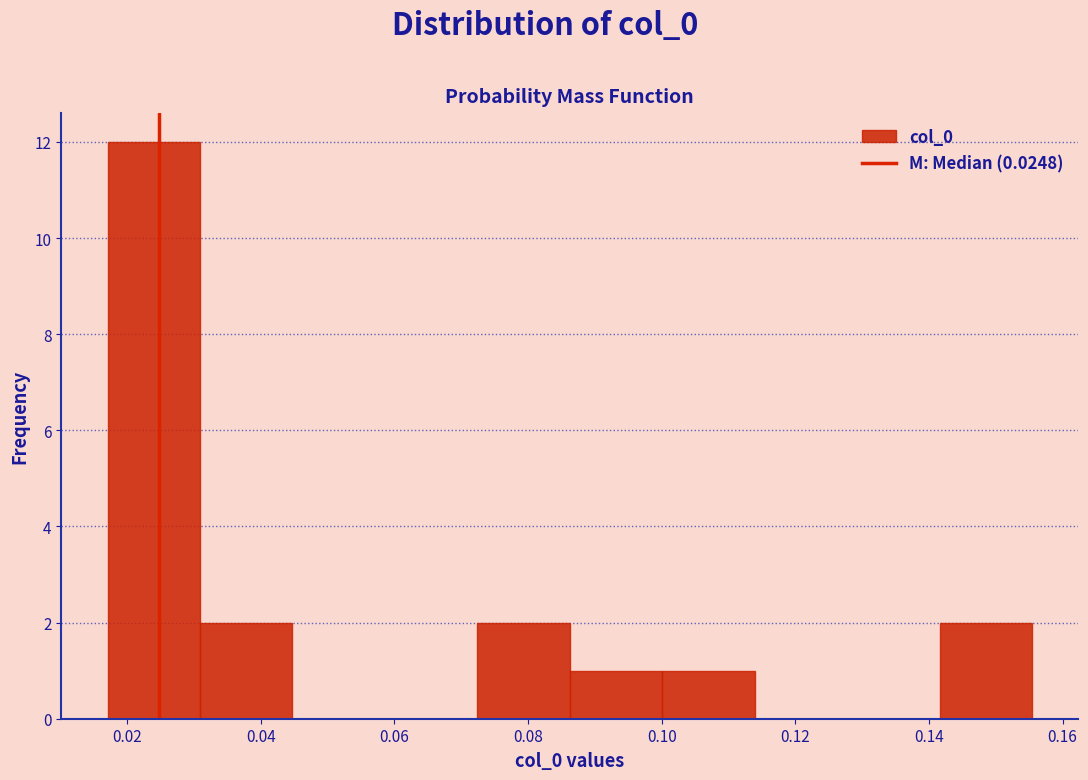

Over which range of the x-axis is the bar tallest?

0.018 to 0.030